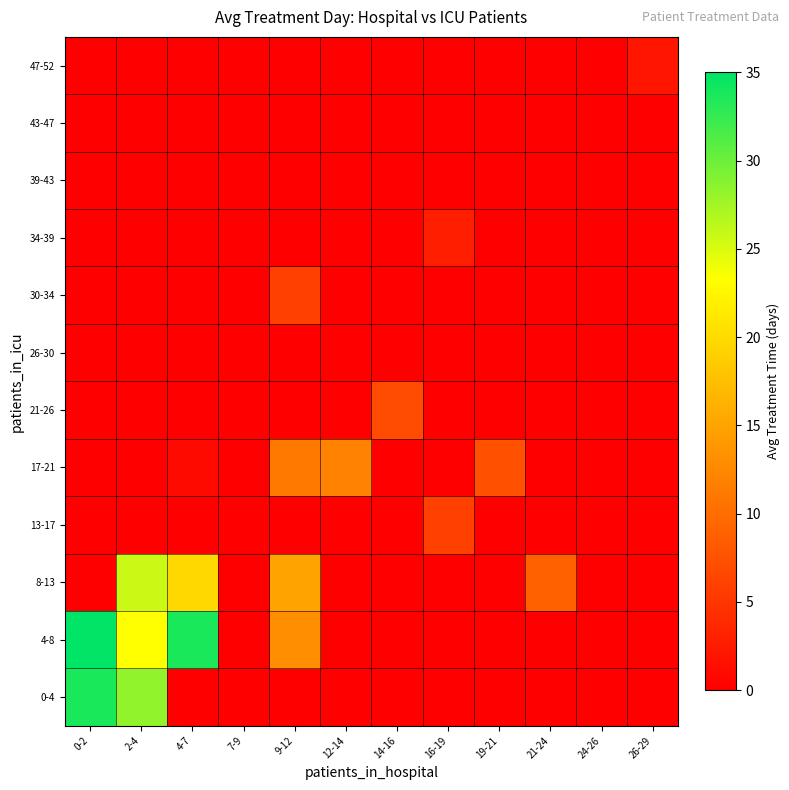

Reading left to right, transcribe all the data shown in this chart.

0-4: 0-2=33.8	2-4=28.4	4-7=0.0	7-9=0.0	9-12=0.0	12-14=0.0	14-16=0.0	16-19=0.0	19-21=0.0	21-24=0.0	24-26=0.0	26-29=0.0
4-8: 0-2=35.0	2-4=23.2	4-7=33.7	7-9=0.0	9-12=13.0	12-14=0.0	14-16=0.0	16-19=0.0	19-21=0.0	21-24=0.0	24-26=0.0	26-29=0.0
8-13: 0-2=0.0	2-4=25.8	4-7=19.8	7-9=0.0	9-12=15.0	12-14=0.0	14-16=0.0	16-19=0.0	19-21=0.0	21-24=9.0	24-26=0.0	26-29=0.0
13-17: 0-2=0.0	2-4=0.0	4-7=0.0	7-9=0.0	9-12=0.0	12-14=0.0	14-16=0.0	16-19=6.0	19-21=0.0	21-24=0.0	24-26=0.0	26-29=0.0
17-21: 0-2=0.0	2-4=0.0	4-7=1.0	7-9=0.0	9-12=11.0	12-14=12.0	14-16=0.0	16-19=0.0	19-21=7.5	21-24=0.0	24-26=0.0	26-29=0.0
21-26: 0-2=0.0	2-4=0.0	4-7=0.0	7-9=0.0	9-12=0.0	12-14=0.0	14-16=7.0	16-19=0.0	19-21=0.0	21-24=0.0	24-26=0.0	26-29=0.0
26-30: 0-2=0.0	2-4=0.0	4-7=0.0	7-9=0.0	9-12=0.0	12-14=0.0	14-16=0.0	16-19=0.0	19-21=0.0	21-24=0.0	24-26=0.0	26-29=0.0
30-34: 0-2=0.0	2-4=0.0	4-7=0.0	7-9=0.0	9-12=6.0	12-14=0.0	14-16=0.0	16-19=0.0	19-21=0.0	21-24=0.0	24-26=0.0	26-29=0.0
34-39: 0-2=0.0	2-4=0.0	4-7=0.0	7-9=0.0	9-12=0.0	12-14=0.0	14-16=0.0	16-19=3.0	19-21=0.0	21-24=0.0	24-26=0.0	26-29=0.0
39-43: 0-2=0.0	2-4=0.0	4-7=0.0	7-9=0.0	9-12=0.0	12-14=0.0	14-16=0.0	16-19=0.0	19-21=0.0	21-24=0.0	24-26=0.0	26-29=0.0
43-47: 0-2=0.0	2-4=0.0	4-7=0.0	7-9=0.0	9-12=0.0	12-14=0.0	14-16=0.0	16-19=0.0	19-21=0.0	21-24=0.0	24-26=0.0	26-29=0.0
47-52: 0-2=0.0	2-4=0.0	4-7=0.0	7-9=0.0	9-12=0.0	12-14=0.0	14-16=0.0	16-19=0.0	19-21=0.0	21-24=0.0	24-26=0.0	26-29=2.0